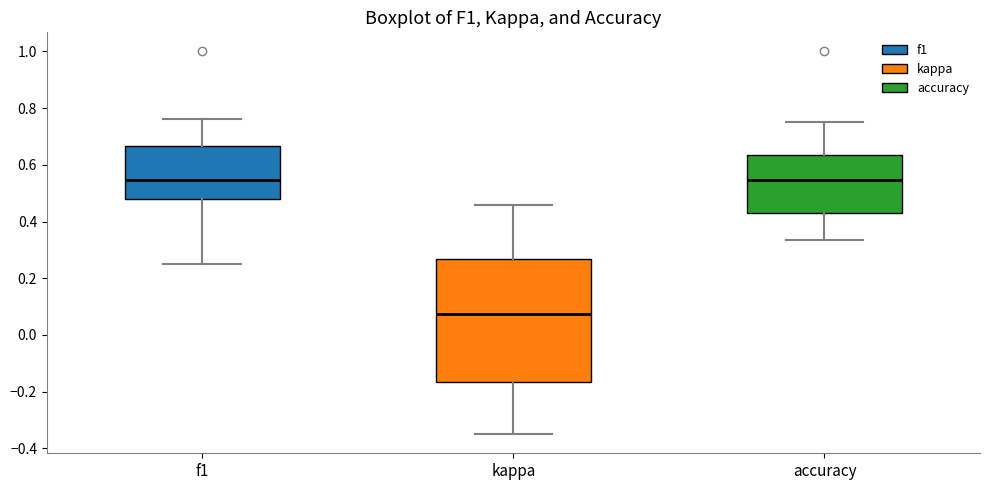

Which box's median line is the lowest?

kappa